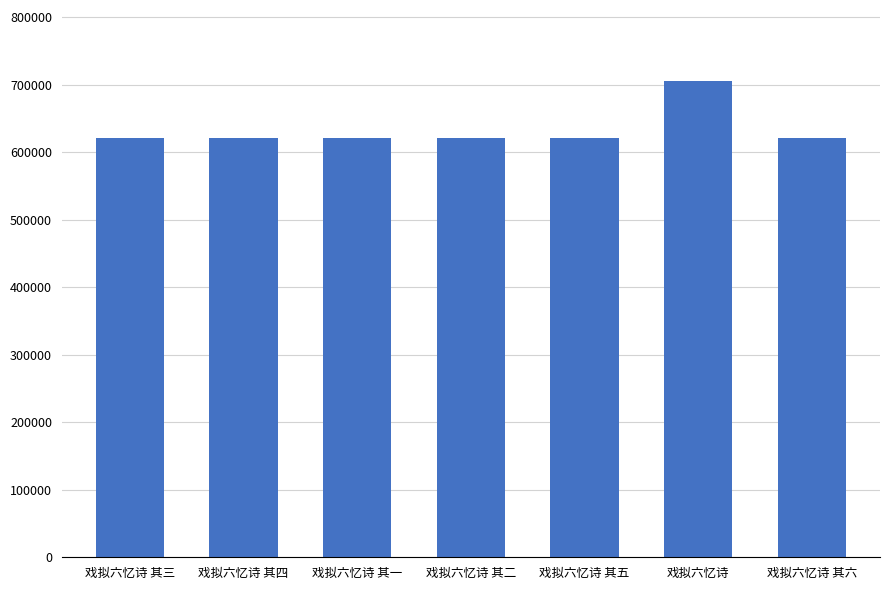

What is the label of the 5th bar from the right?

戏拟六忆诗 其一